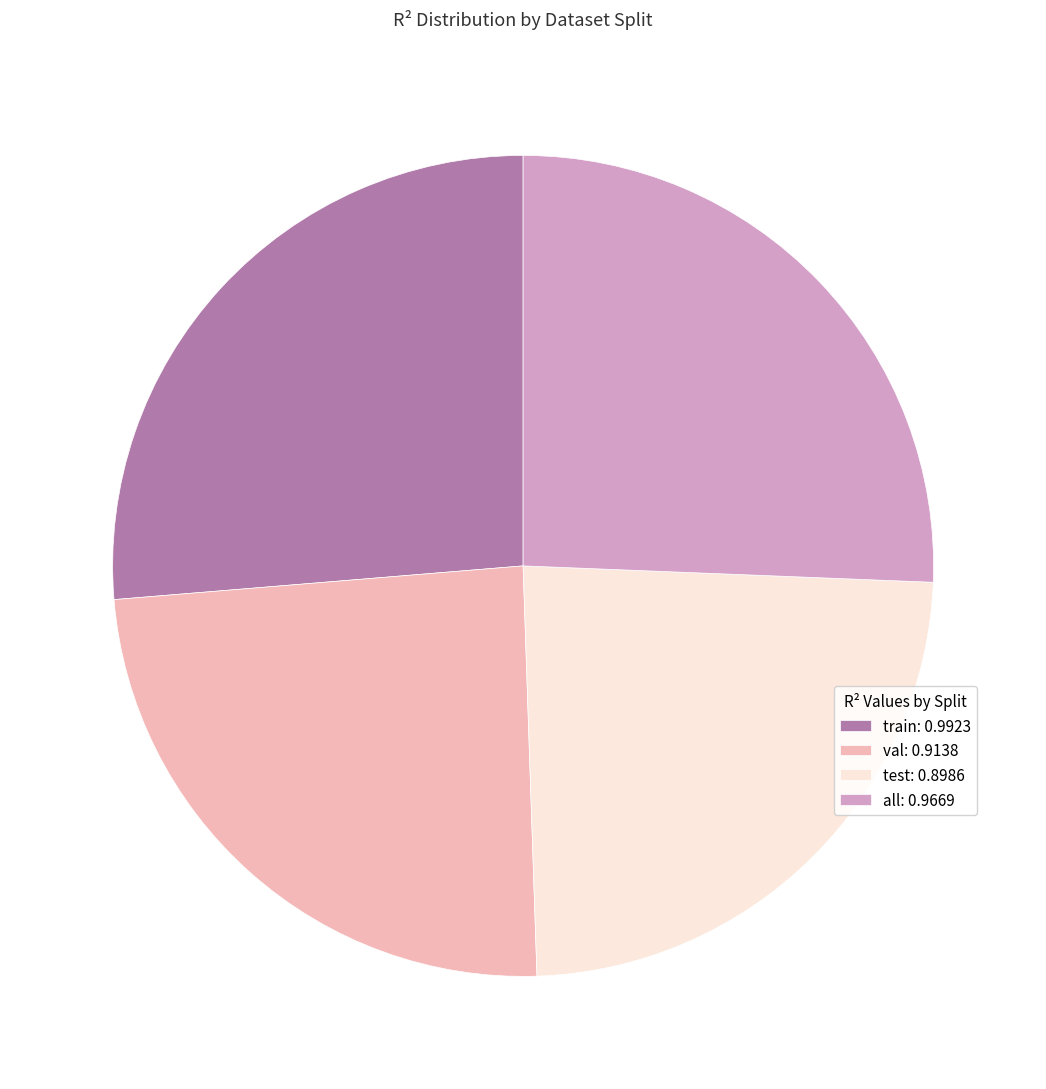

Combined, do test: 0.8986 and all: 0.9669 account for over 50%?

No